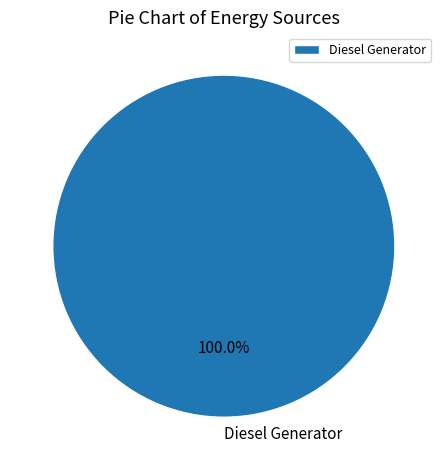

What is the majority slice?

Diesel Generator